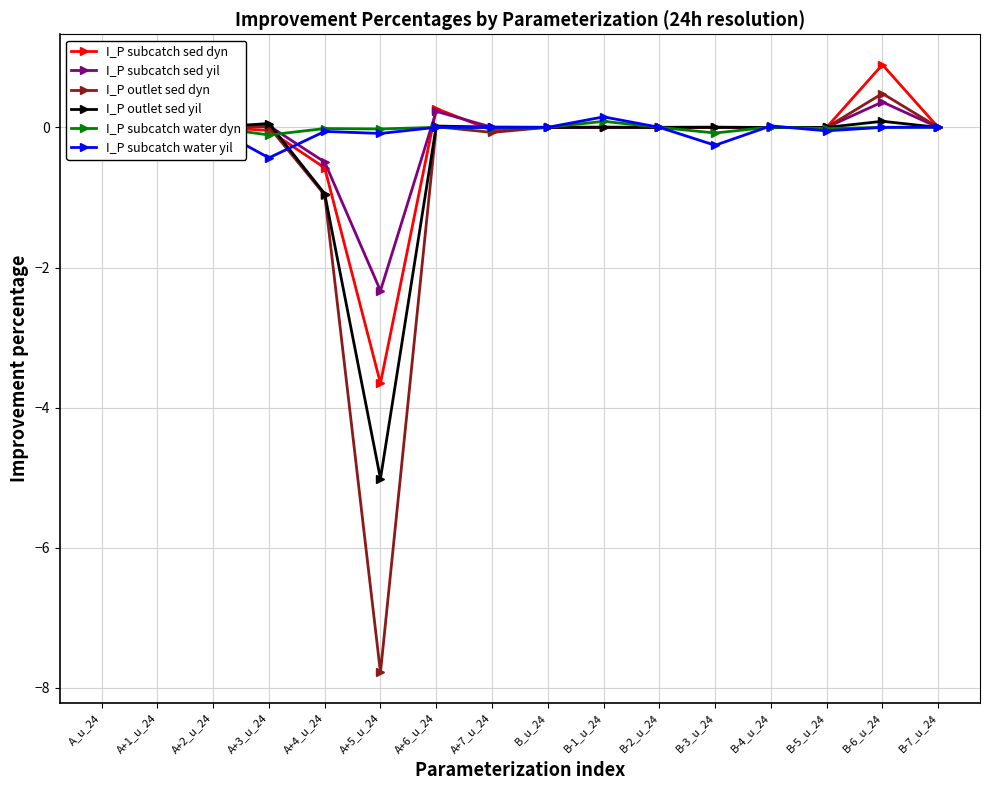

True or false: I_P subcatch water dyn has more than 0 points higher than both neighbors.

True